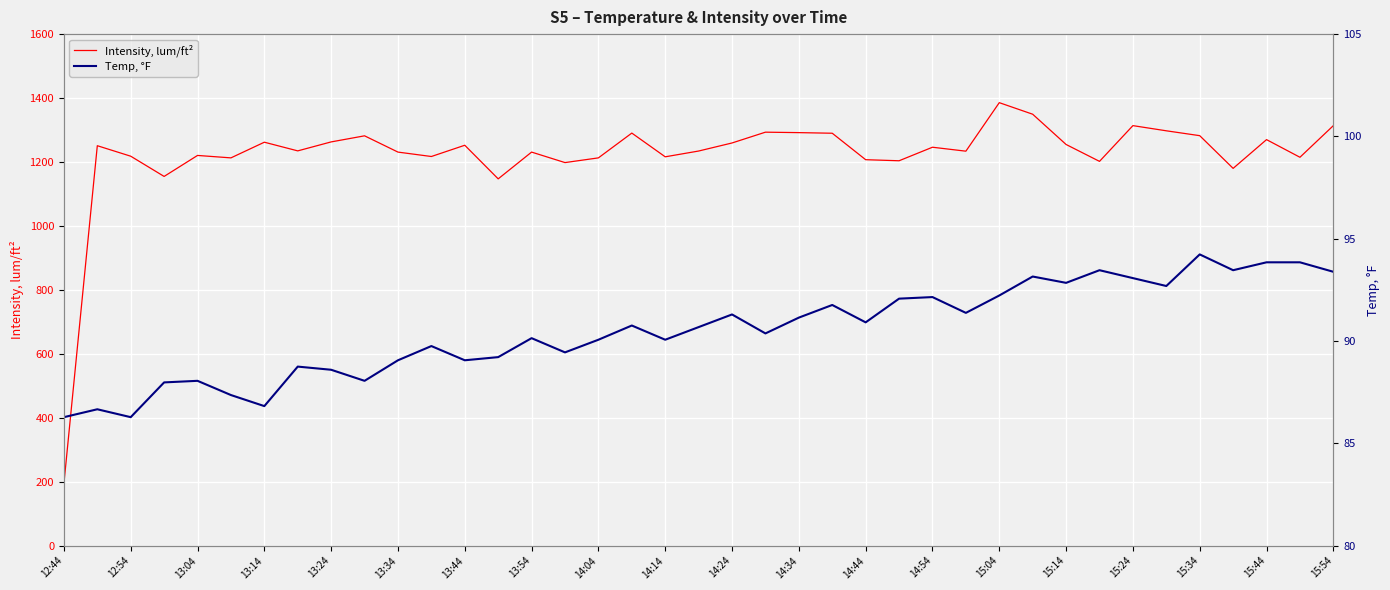

What is the smallest value displayed?

86.3